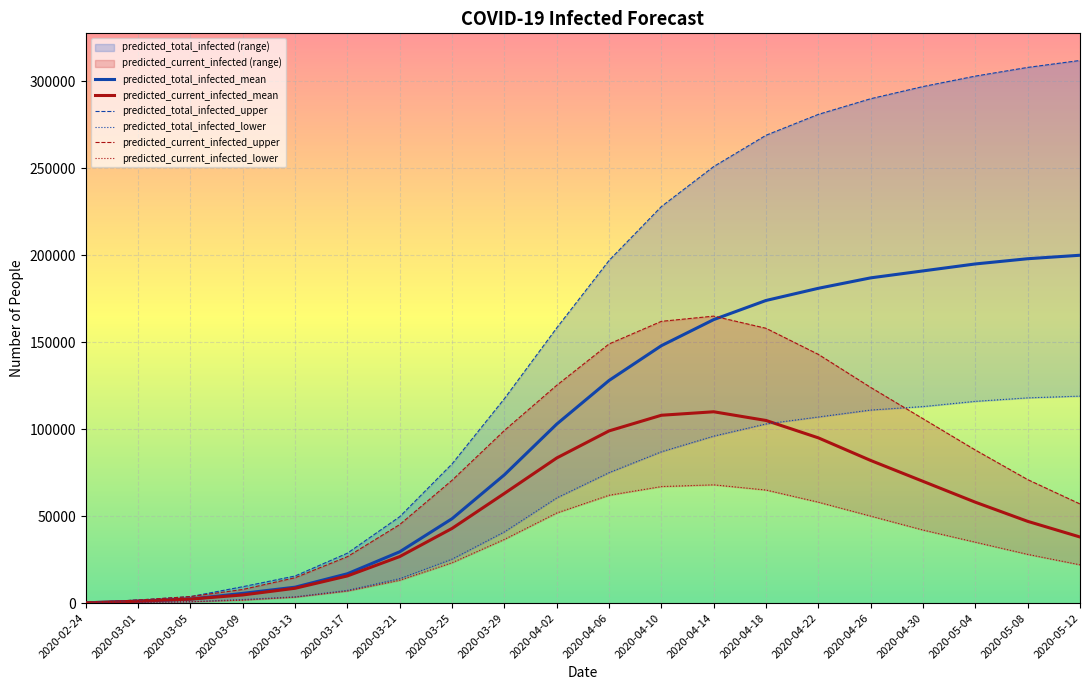

True or false: predicted_current_infected_lower and predicted_current_infected_upper cross at least once.

False